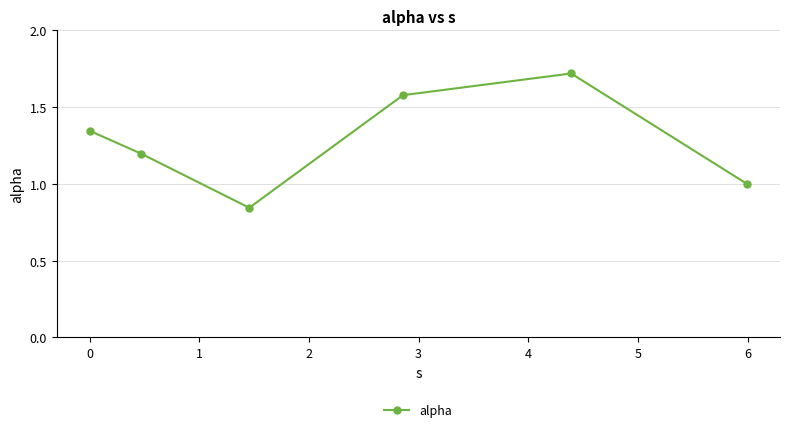

How many interior local peaks (higher than both neighbors) does the data have?

1